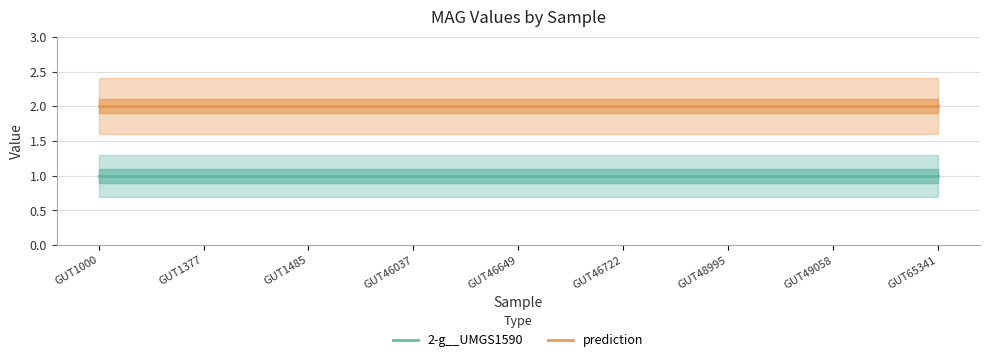

At how many categories does at least one series exceed 1?

9